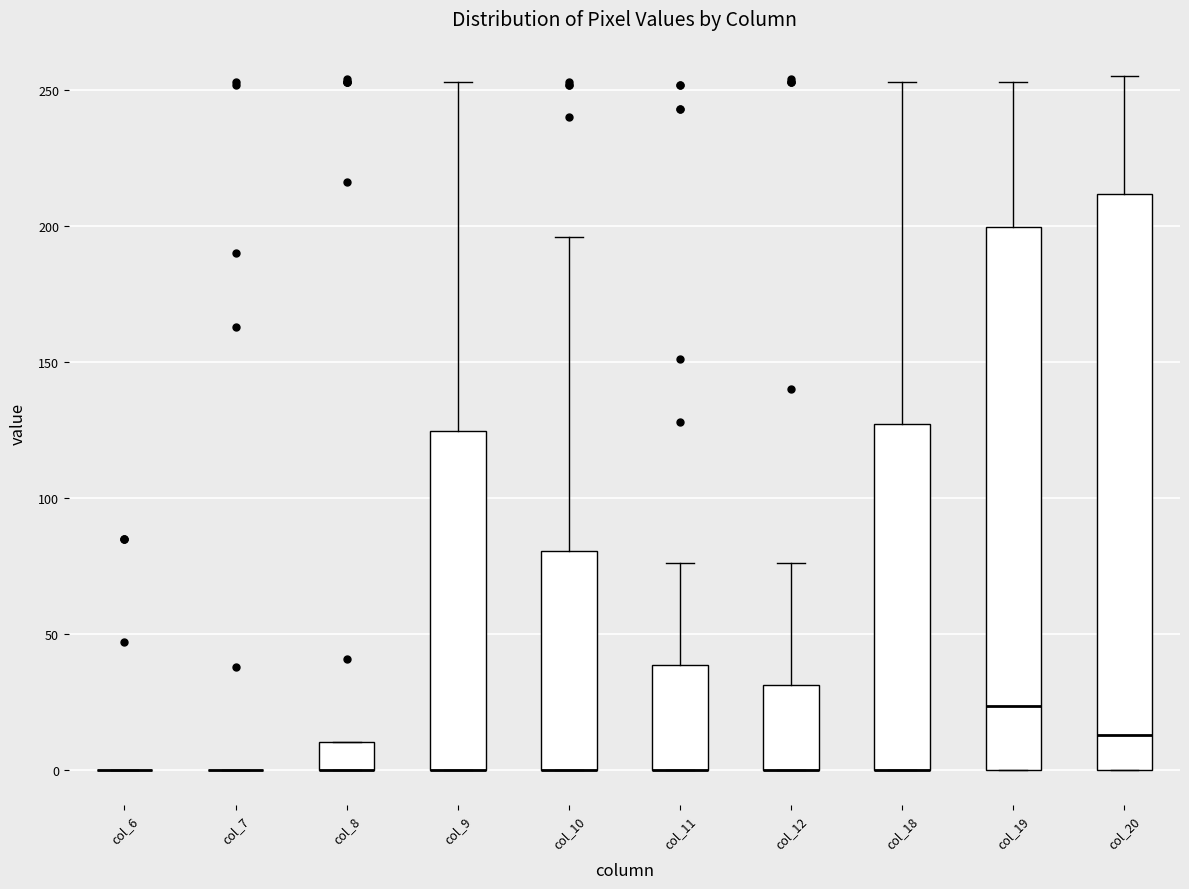

Reading left to right, read every box against the y-axis: the position of its median line, the range the box covers, and the ends of its whiskers. The values are not printed on the chart, so give them approximately, as read against the axis.

col_6: box collapsed to a line at 0, whiskers 0 to 0
col_7: box collapsed to a line at 0, whiskers 0 to 0
col_8: median 0 (drawn on the box's lower edge), box 0 to 10, whiskers 0 to 10
col_9: median 0 (drawn on the box's lower edge), box 0 to 125, whiskers 0 to 255
col_10: median 0 (drawn on the box's lower edge), box 0 to 80, whiskers 0 to 195
col_11: median 0 (drawn on the box's lower edge), box 0 to 40, whiskers 0 to 75
col_12: median 0 (drawn on the box's lower edge), box 0 to 30, whiskers 0 to 75
col_18: median 0 (drawn on the box's lower edge), box 0 to 125, whiskers 0 to 255
col_19: median 25, box 0 to 200, whiskers 0 to 255
col_20: median 15, box 0 to 210, whiskers 0 to 255